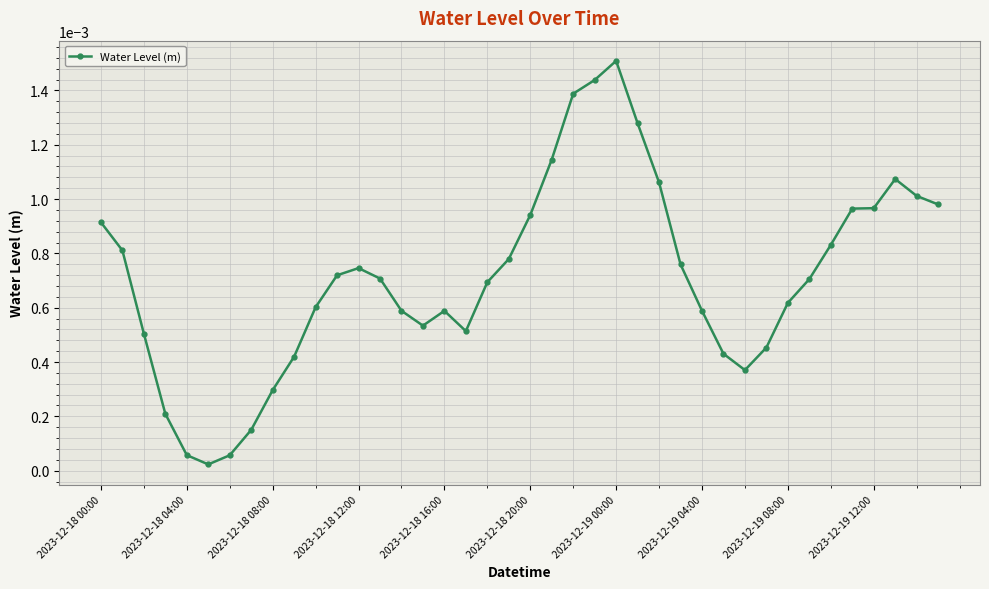

True or false: the data has more than 2 interior local peaks.

True